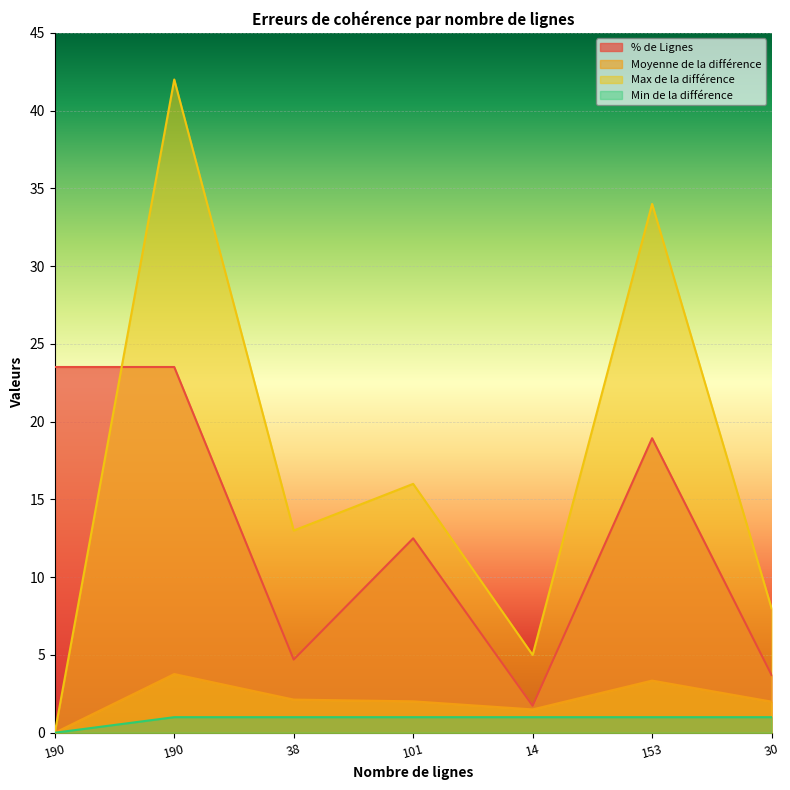

What is the maximum value shown in the chart?

42.0